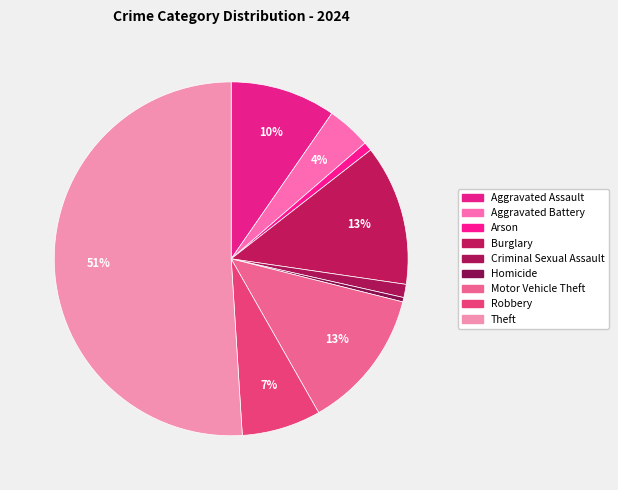

What percentage is NOT represented by Robbery?

92.8%